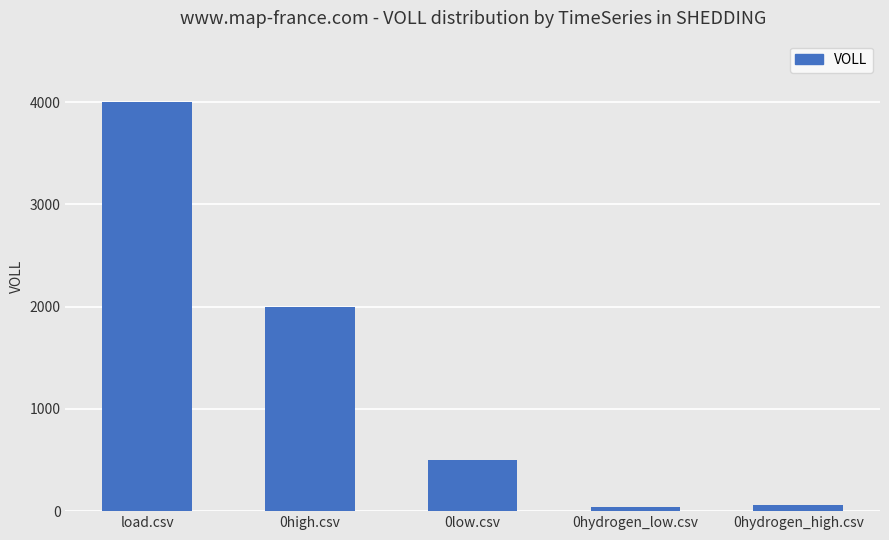

Reading right to left, list all the values displayed in this chart.

60	40	500	2000	4000